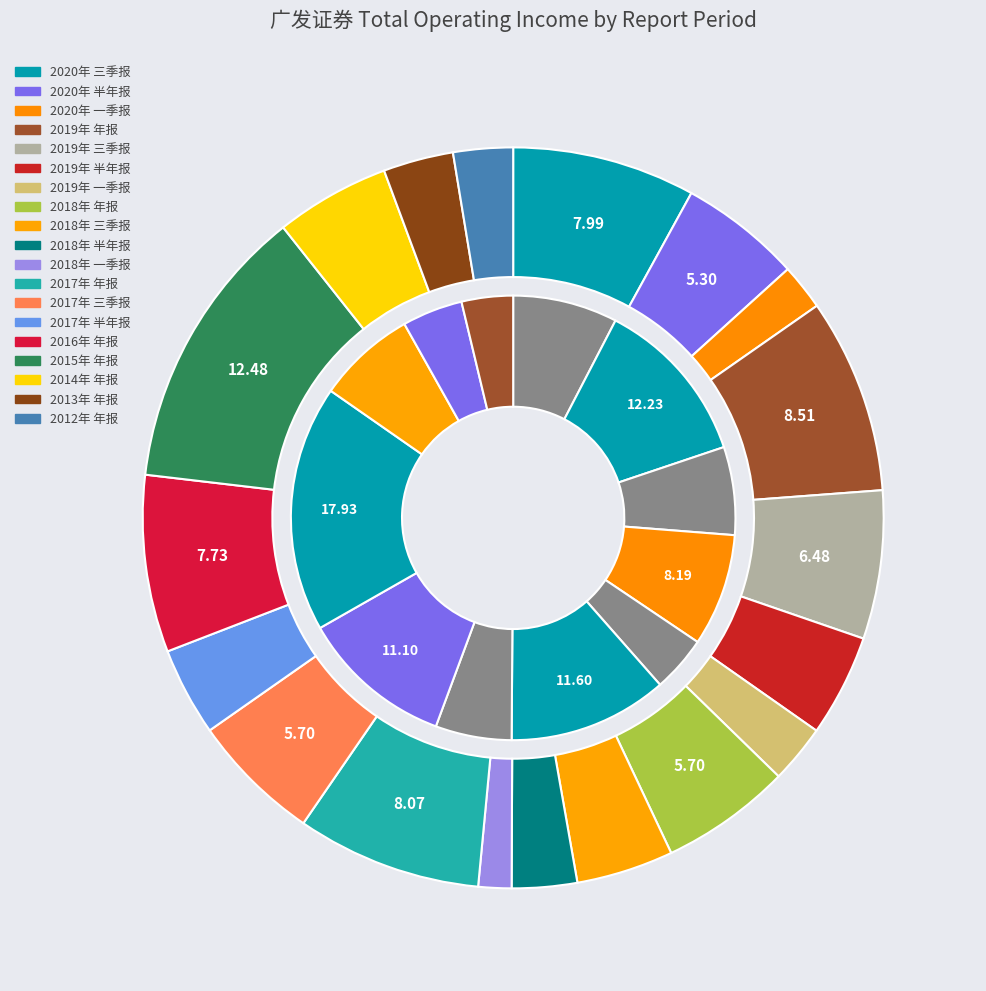

Which slice is the largest?

2015年 年报